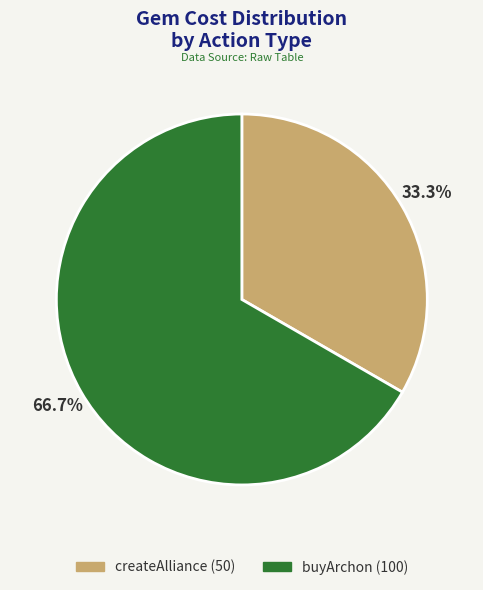

Rank the categories by value from lowest to highest.

createAlliance, buyArchon